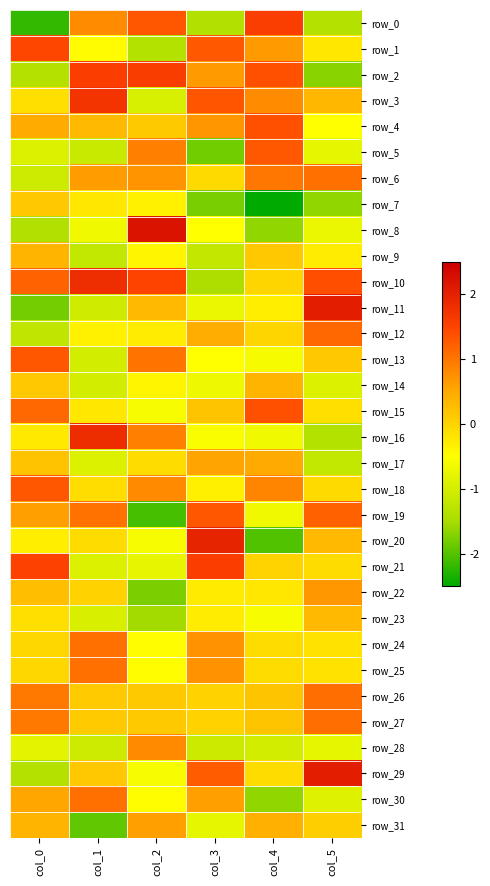

What is the highest value of the row_20 series?

2.0